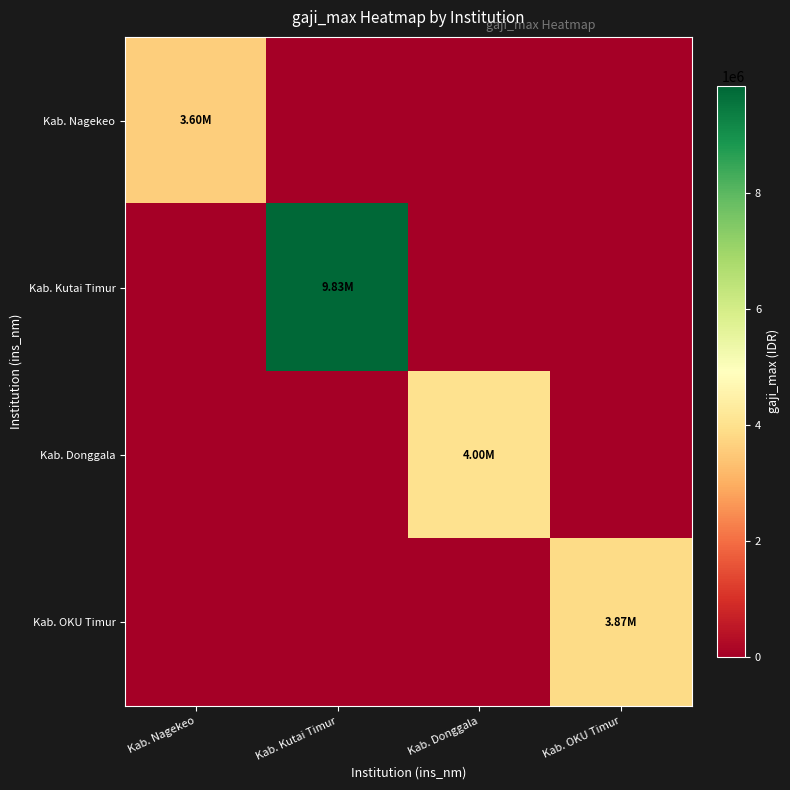

Reading left to right, extract all data points from this chart.

Kab. Nagekeo: Kab. Nagekeo=3600000	Kab. Kutai Timur=0	Kab. Donggala=0	Kab. OKU Timur=0
Kab. Kutai Timur: Kab. Nagekeo=0	Kab. Kutai Timur=9834489	Kab. Donggala=0	Kab. OKU Timur=0
Kab. Donggala: Kab. Nagekeo=0	Kab. Kutai Timur=0	Kab. Donggala=4000000	Kab. OKU Timur=0
Kab. OKU Timur: Kab. Nagekeo=0	Kab. Kutai Timur=0	Kab. Donggala=0	Kab. OKU Timur=3865698